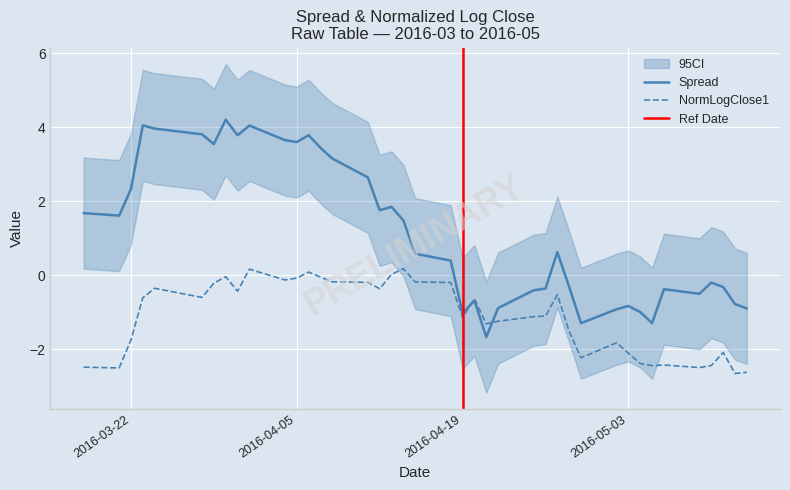

What is the maximum value for spread?

4.2